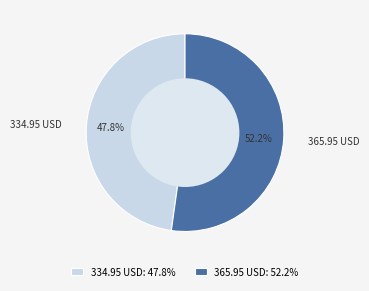

Do 365.95 USD and 334.95 USD together represent more than half of the pie?

Yes